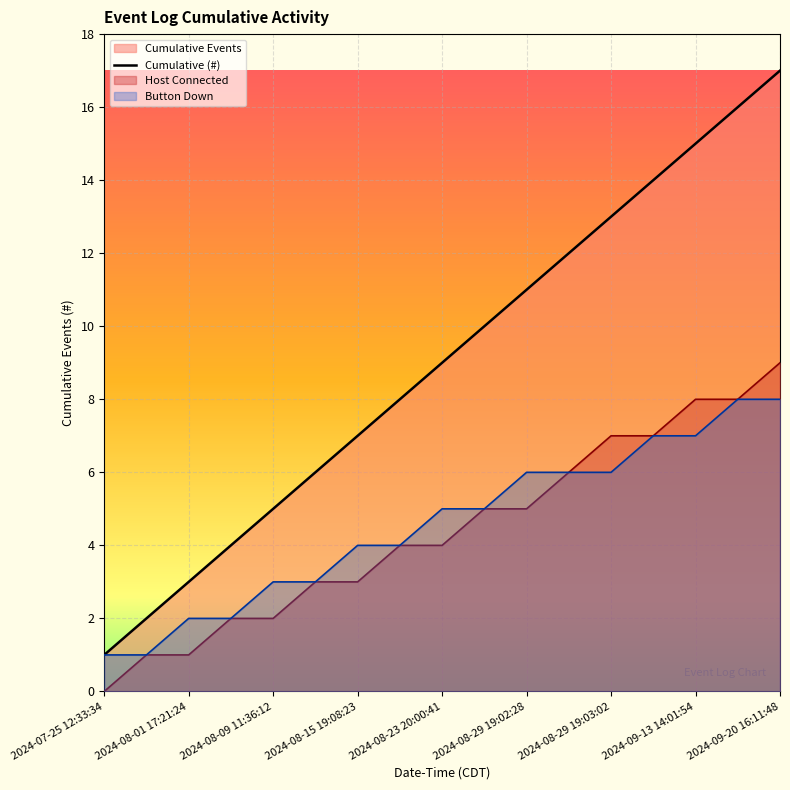

Does the chart display data point markers on the line(s)?

No